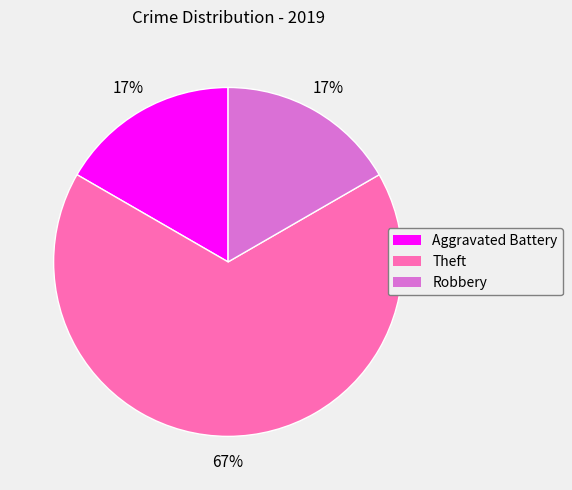

Between Theft and Robbery, which is larger?

Theft